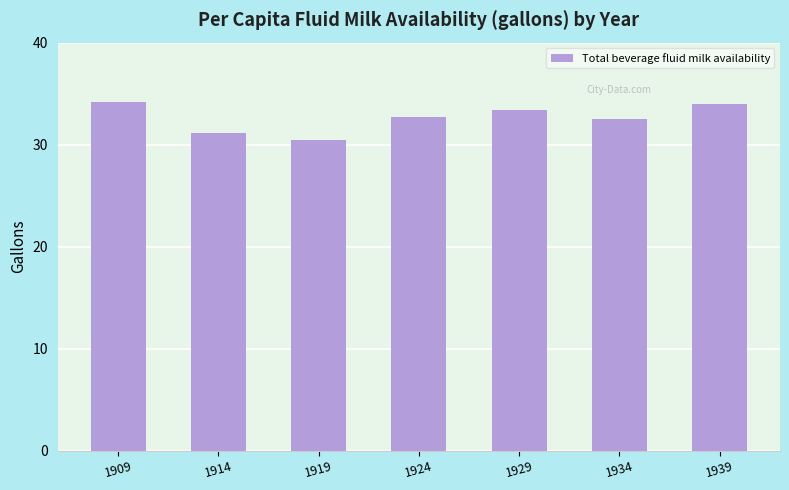

How many distinct data groups are displayed?

1